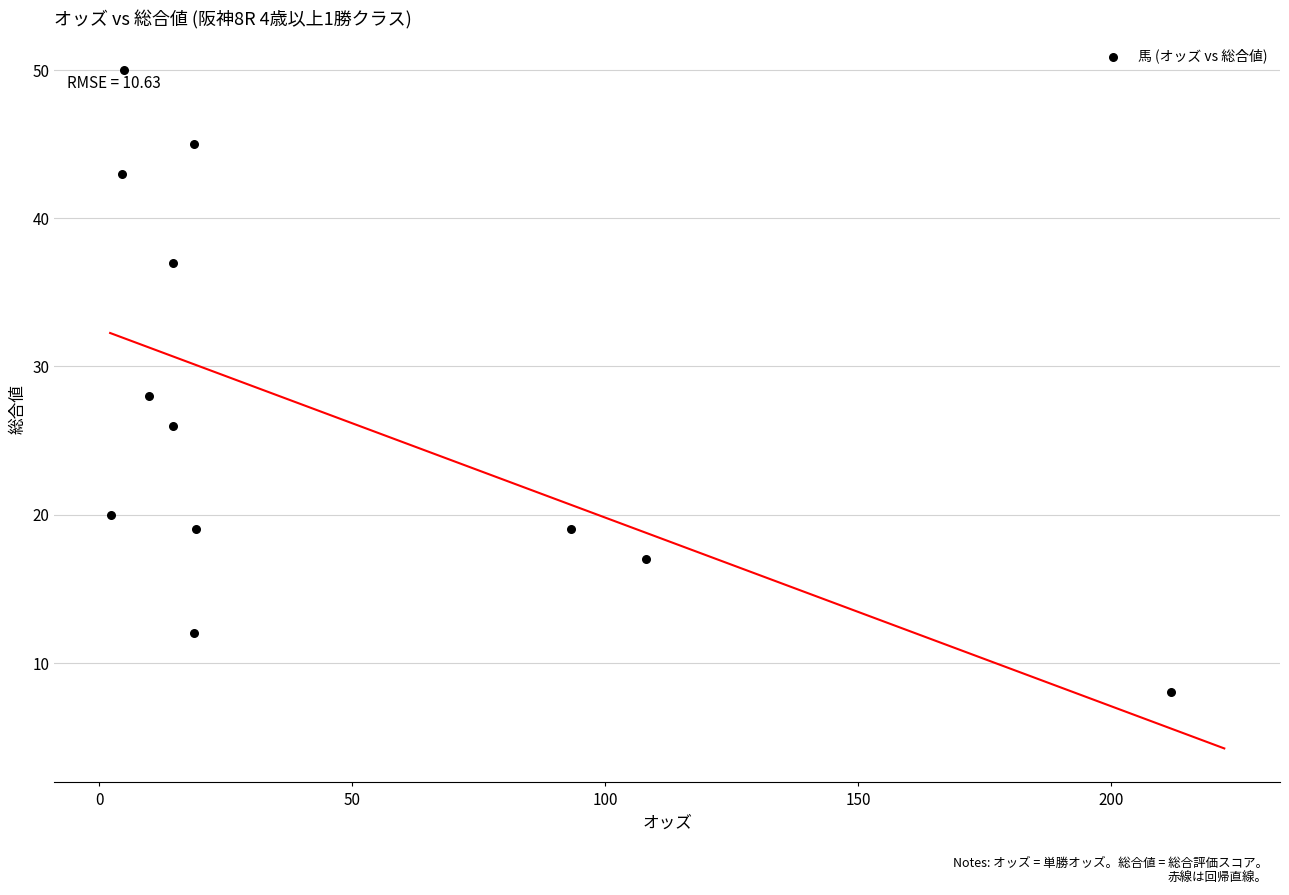

What is the range of Y values (max minus min)?

42